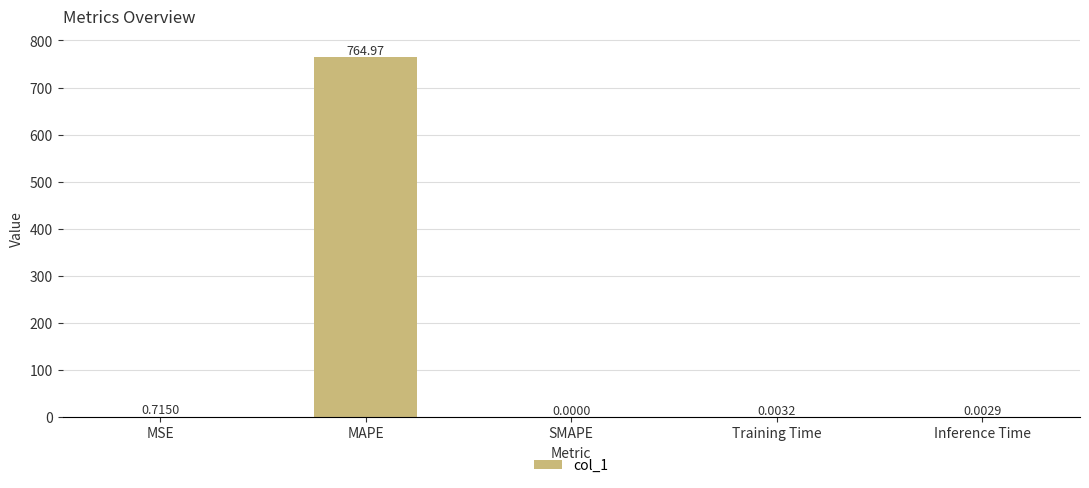

Where is the data nearest to the value 382?

MSE